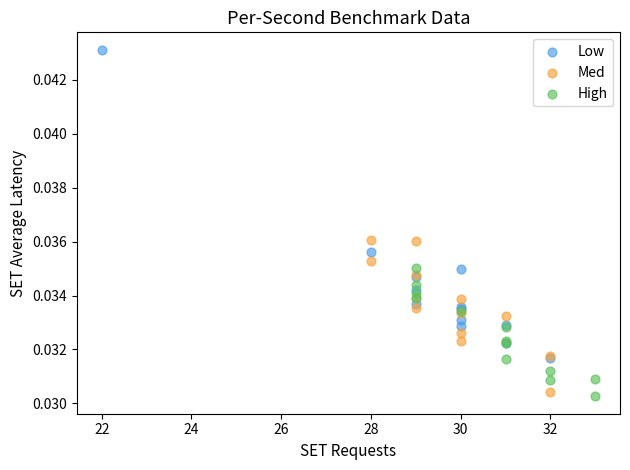

Which series reaches the maximum Y coordinate?

Low